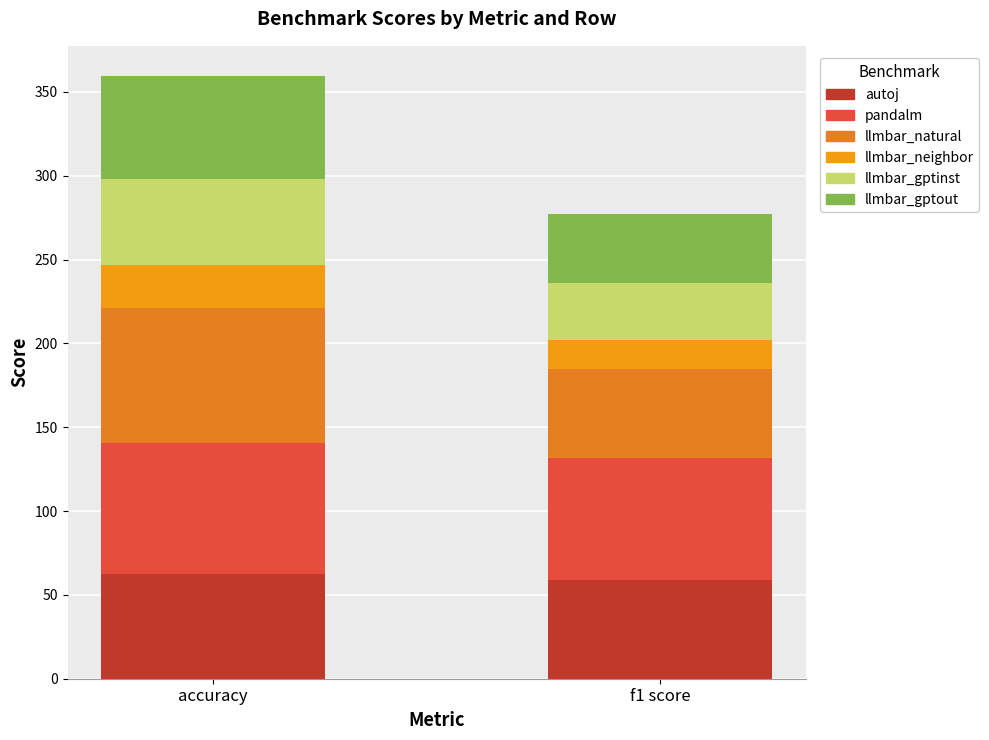

At which category is the sum across all series the highest?

accuracy